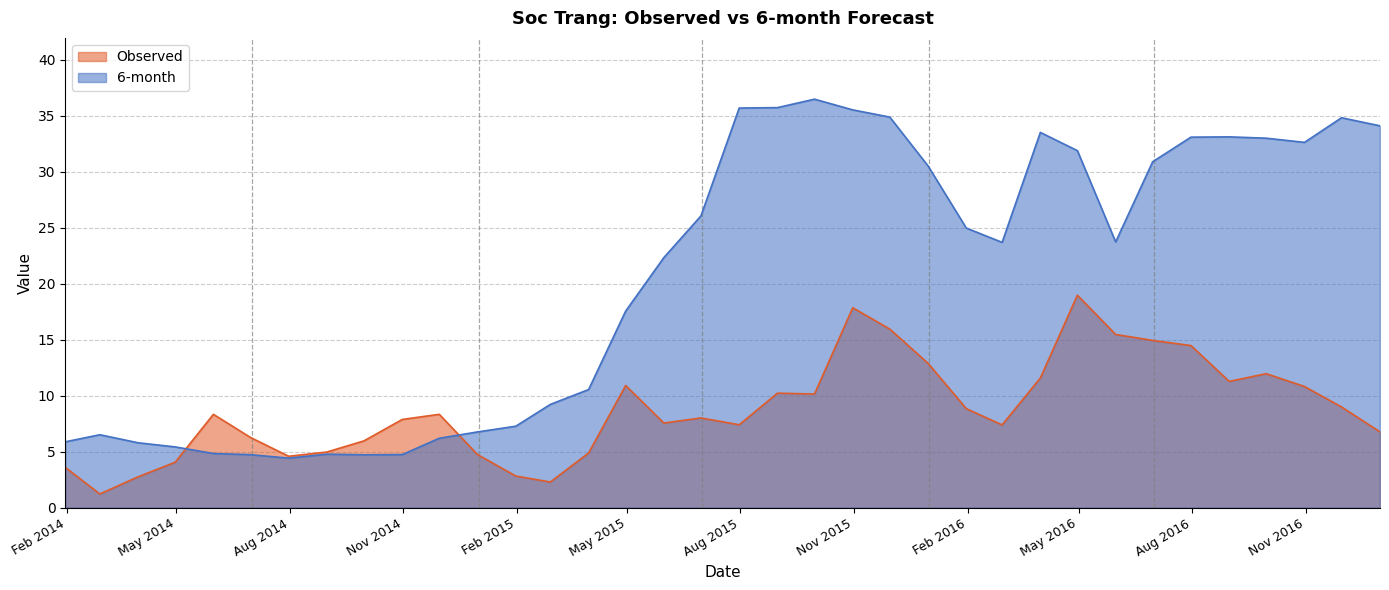

Which series has the largest total across all categories?

6-month